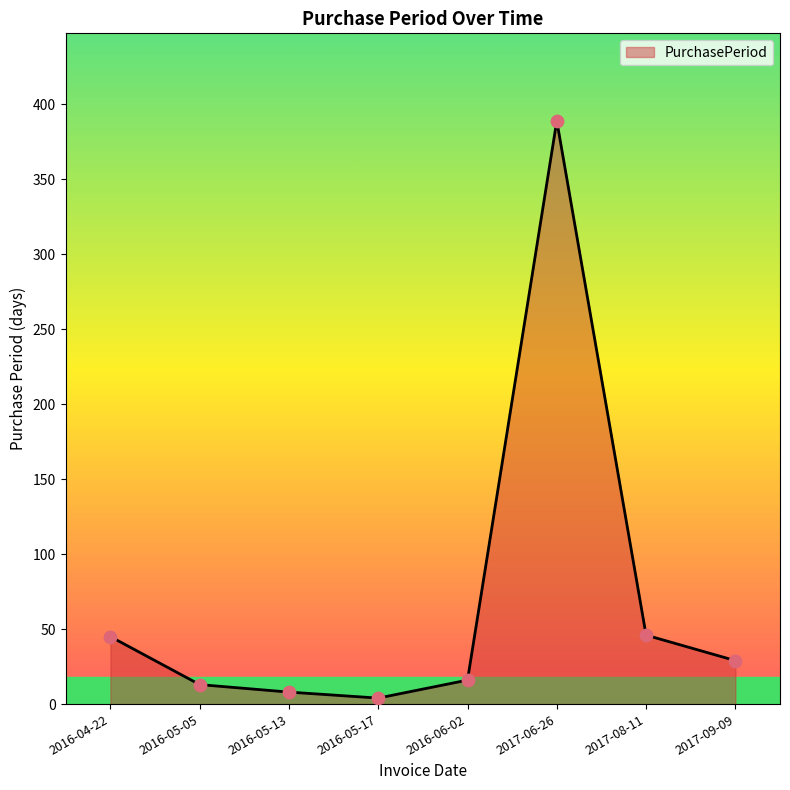

Approximately how many times larger is the value at 2016-05-17 compared to 2016-05-13?

0.5